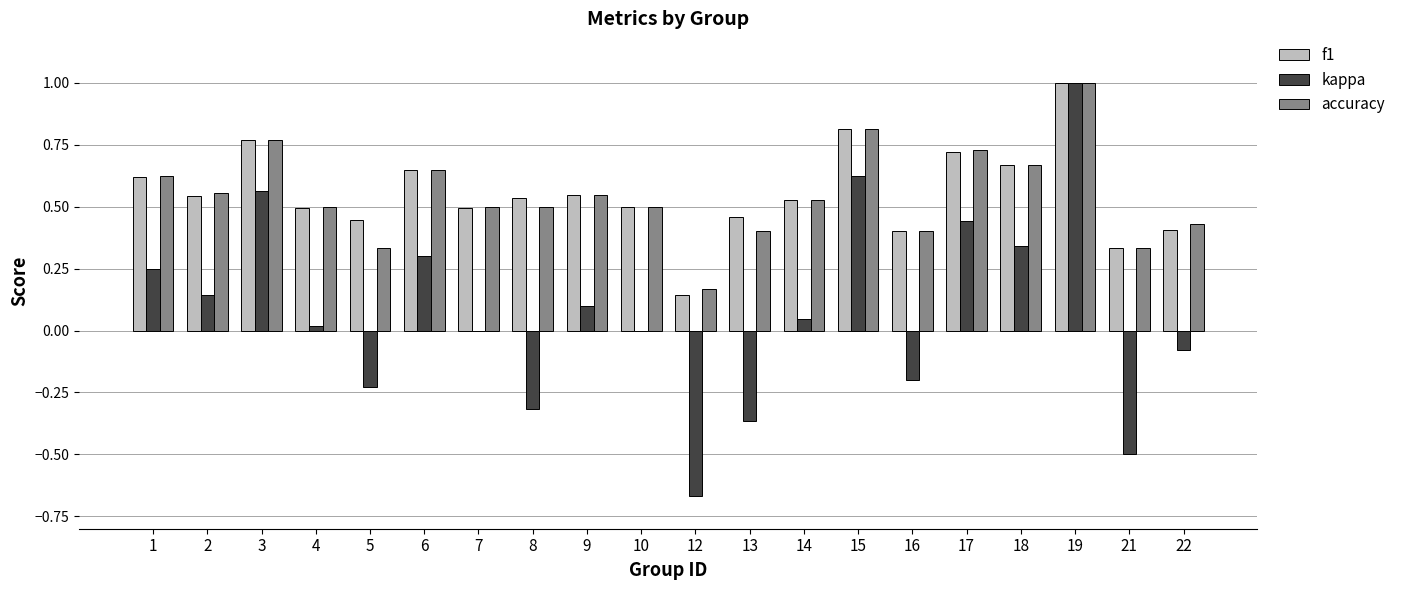

Is the value of kappa at 15 greater than the value of accuracy at 7?

Yes